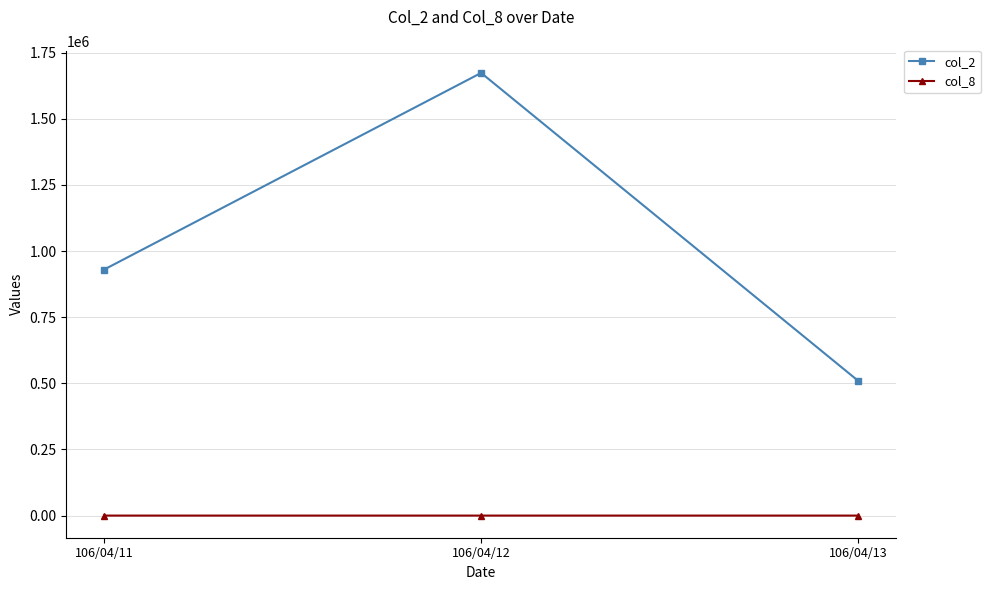

Count the col_8 values in the range 14 to 31.

3